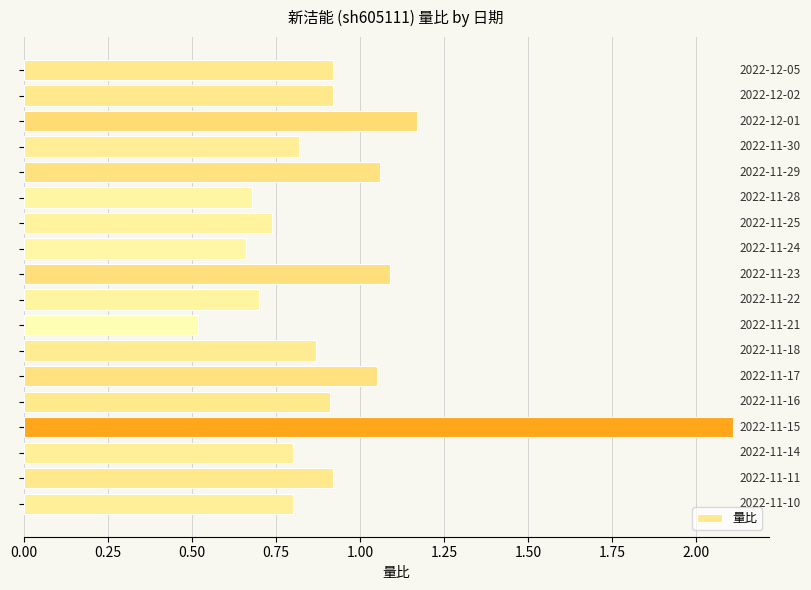

What is the difference between the maximum and minimum values?

1.6